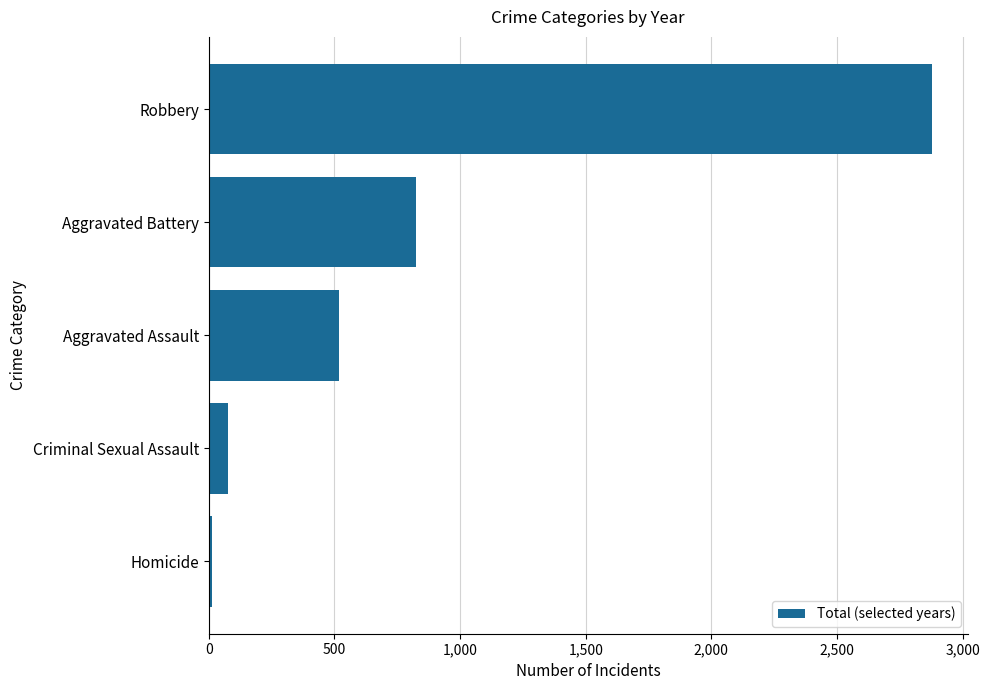

What is the label of the 4th bar from the top?

Criminal Sexual Assault